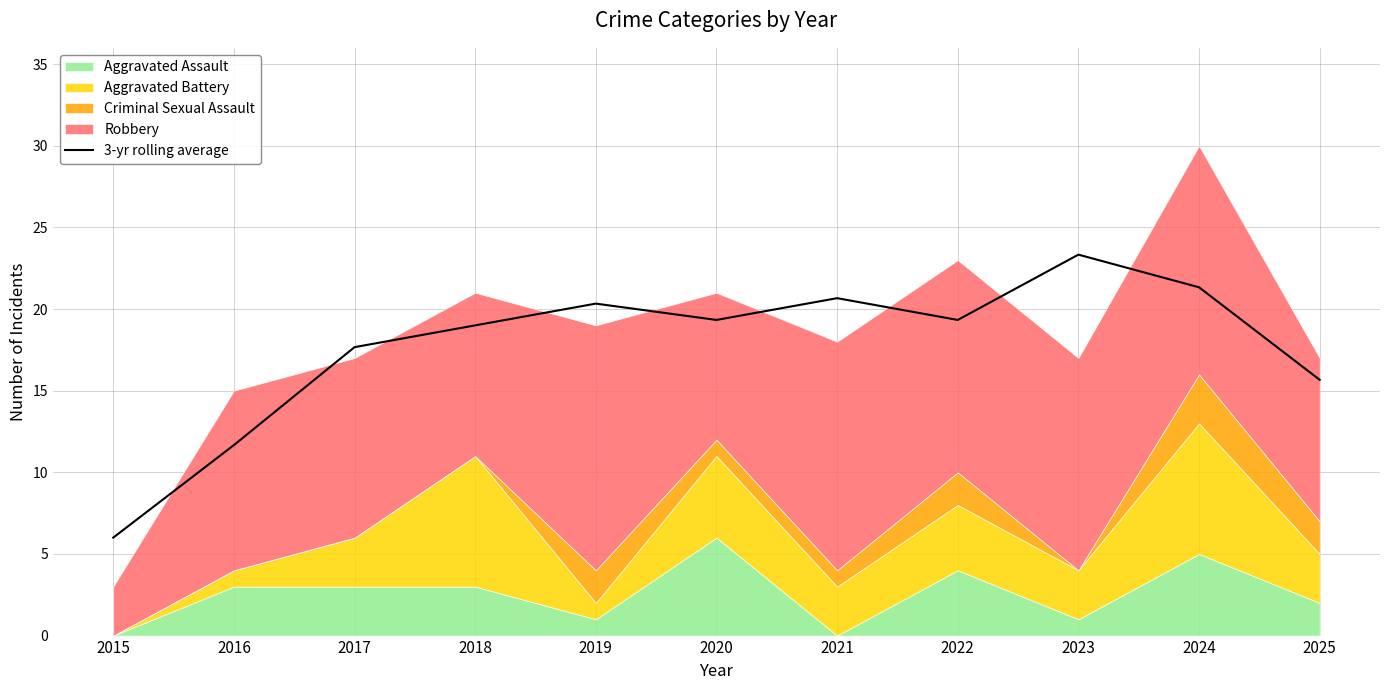

At which label is the value closest to 14?

2025